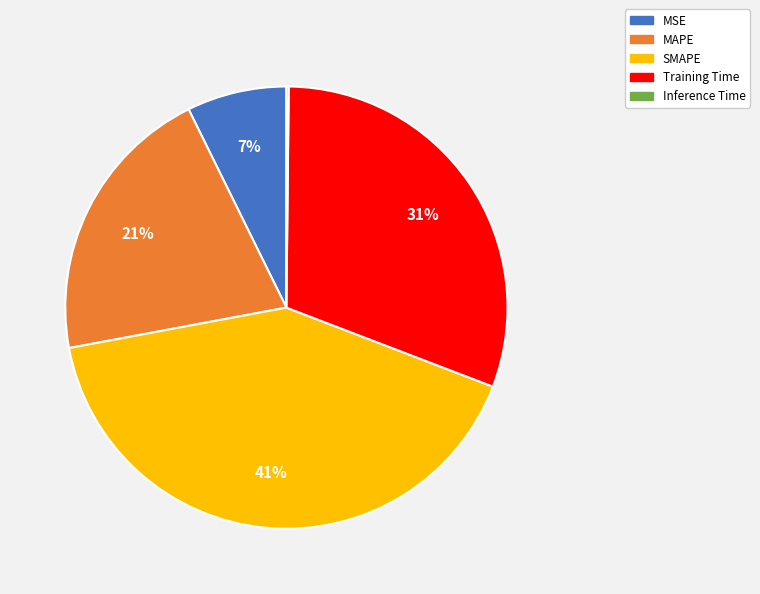

Do Training Time and MAPE together represent more than half of the pie?

Yes